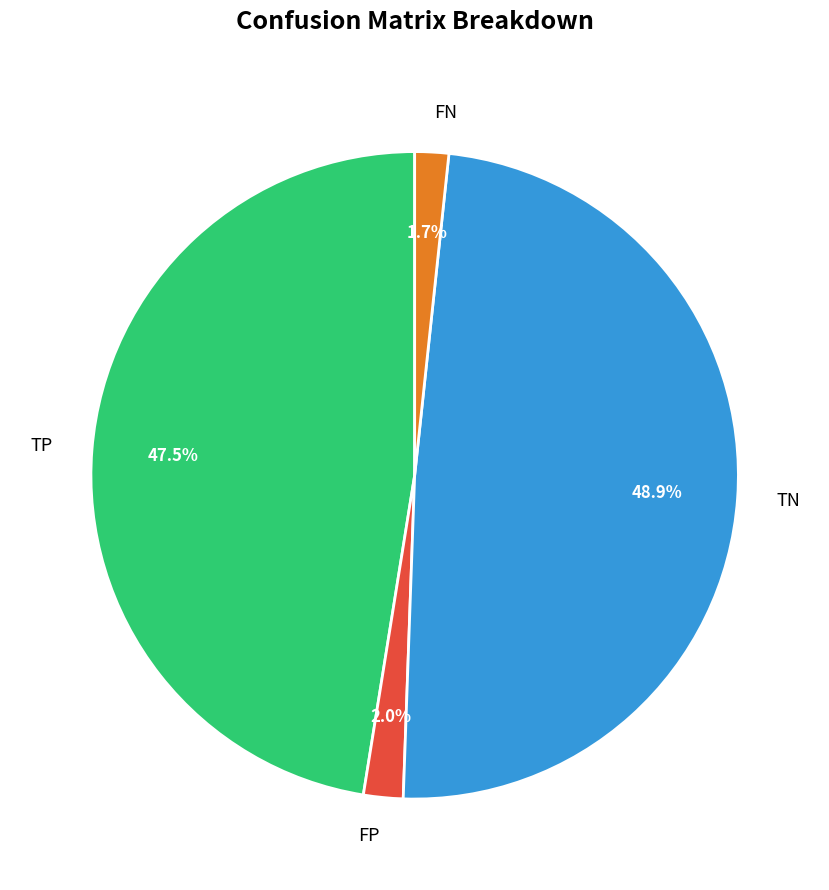

To the nearest percent, what is the average slice percentage?

25%